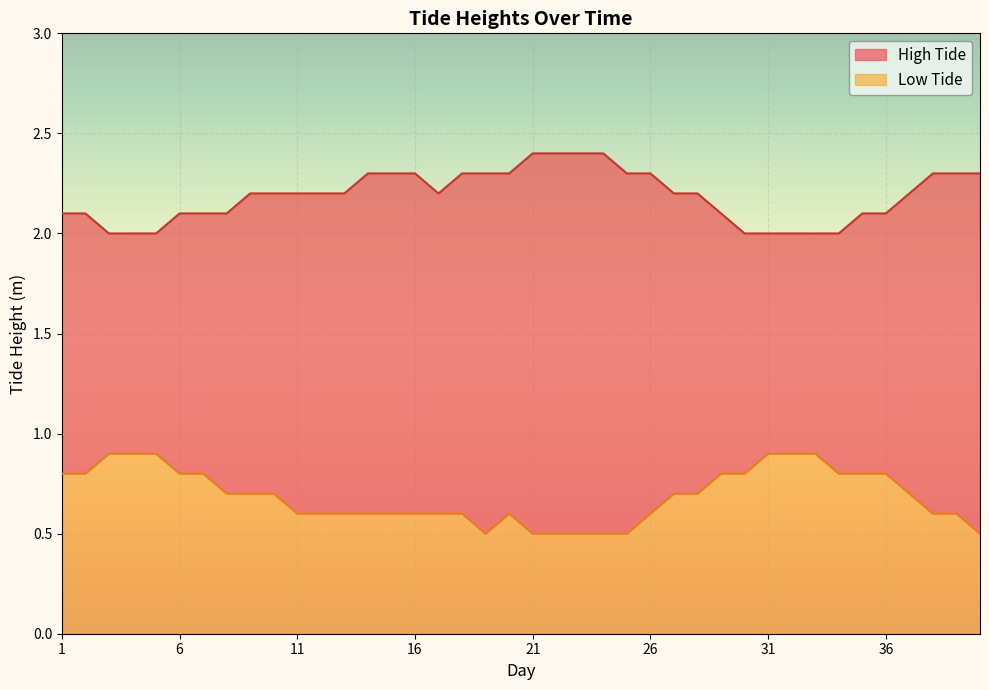

Is the value of Low Tide at 2 greater than the value of High Tide at 20?

No